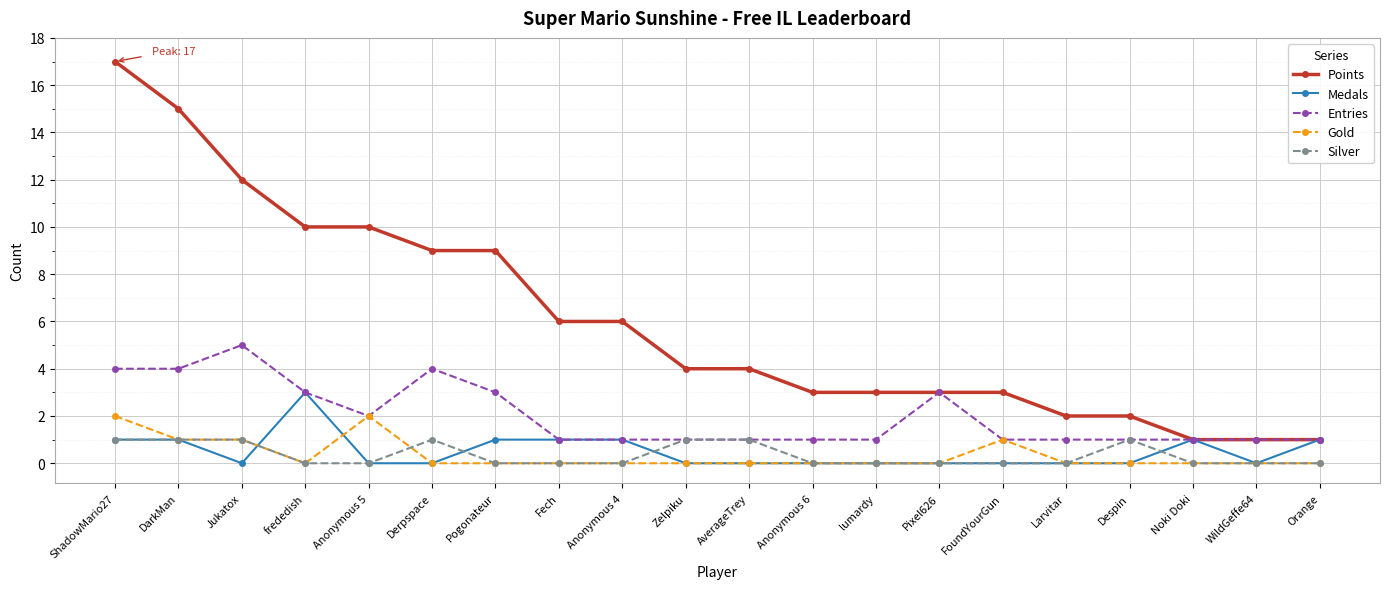

Read the Points value at FoundYourGun.

3